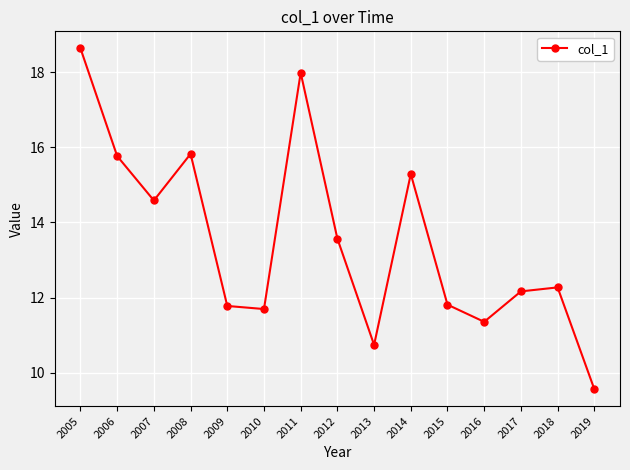

Reading left to right, list all the values displayed in this chart.

2005=18.6	2006=15.8	2007=14.6	2008=15.8	2009=11.8	2010=11.7	2011=18.0	2012=13.6	2013=10.7	2014=15.3	2015=11.8	2016=11.4	2017=12.2	2018=12.3	2019=9.6